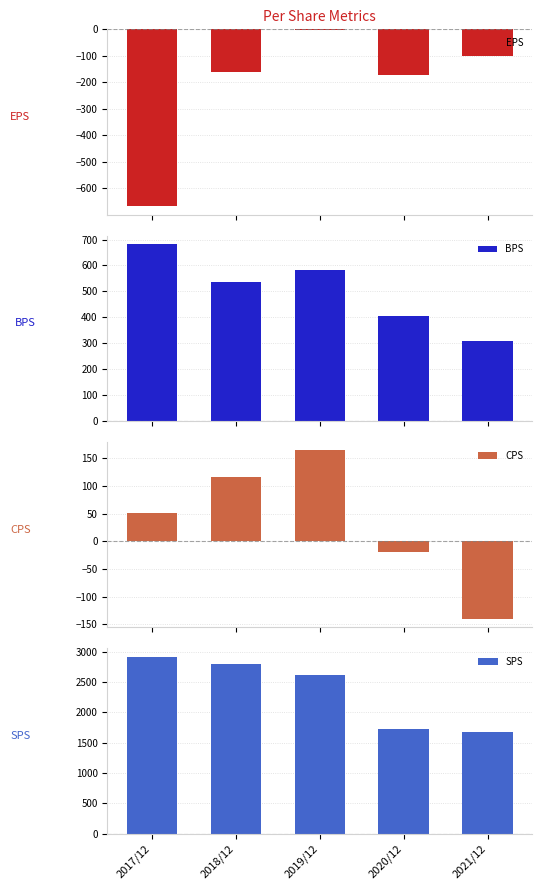

Is the value of CPS at 2018/12 greater than the value of EPS at 2017/12?

Yes